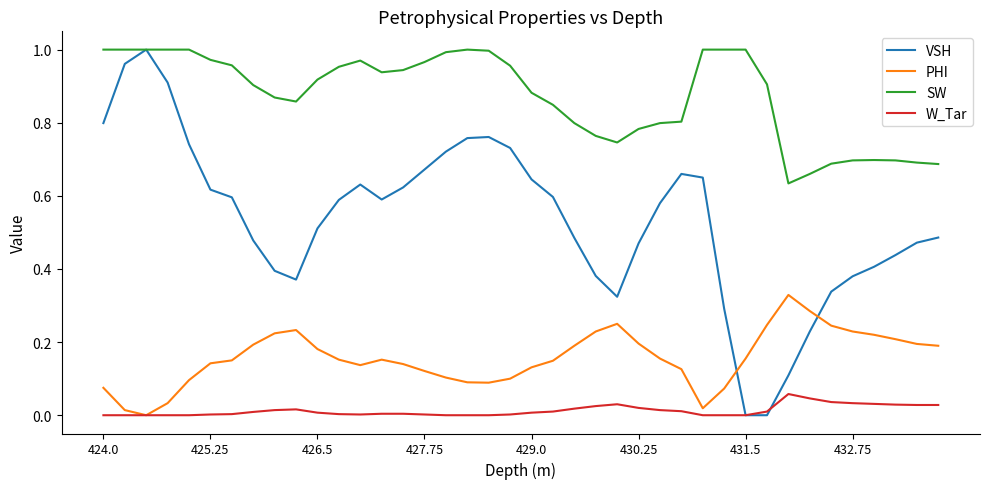

Rank the series by their average value, from lowest to highest.

W_Tar, PHI, VSH, SW